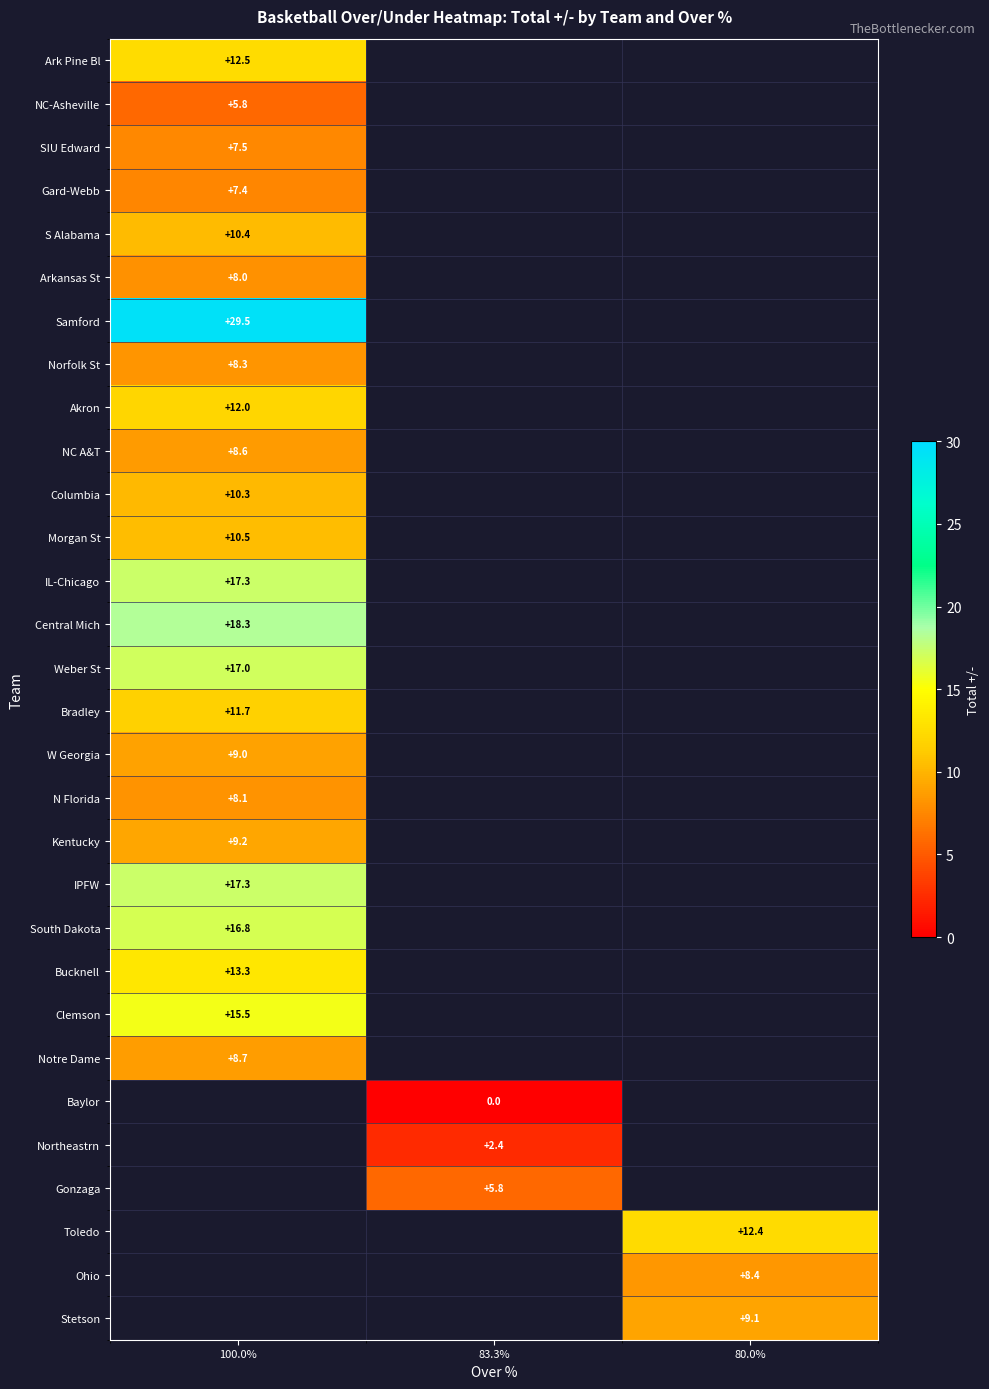

The Notre Dame series shows 3.3 at 100.0%. True or false?

False